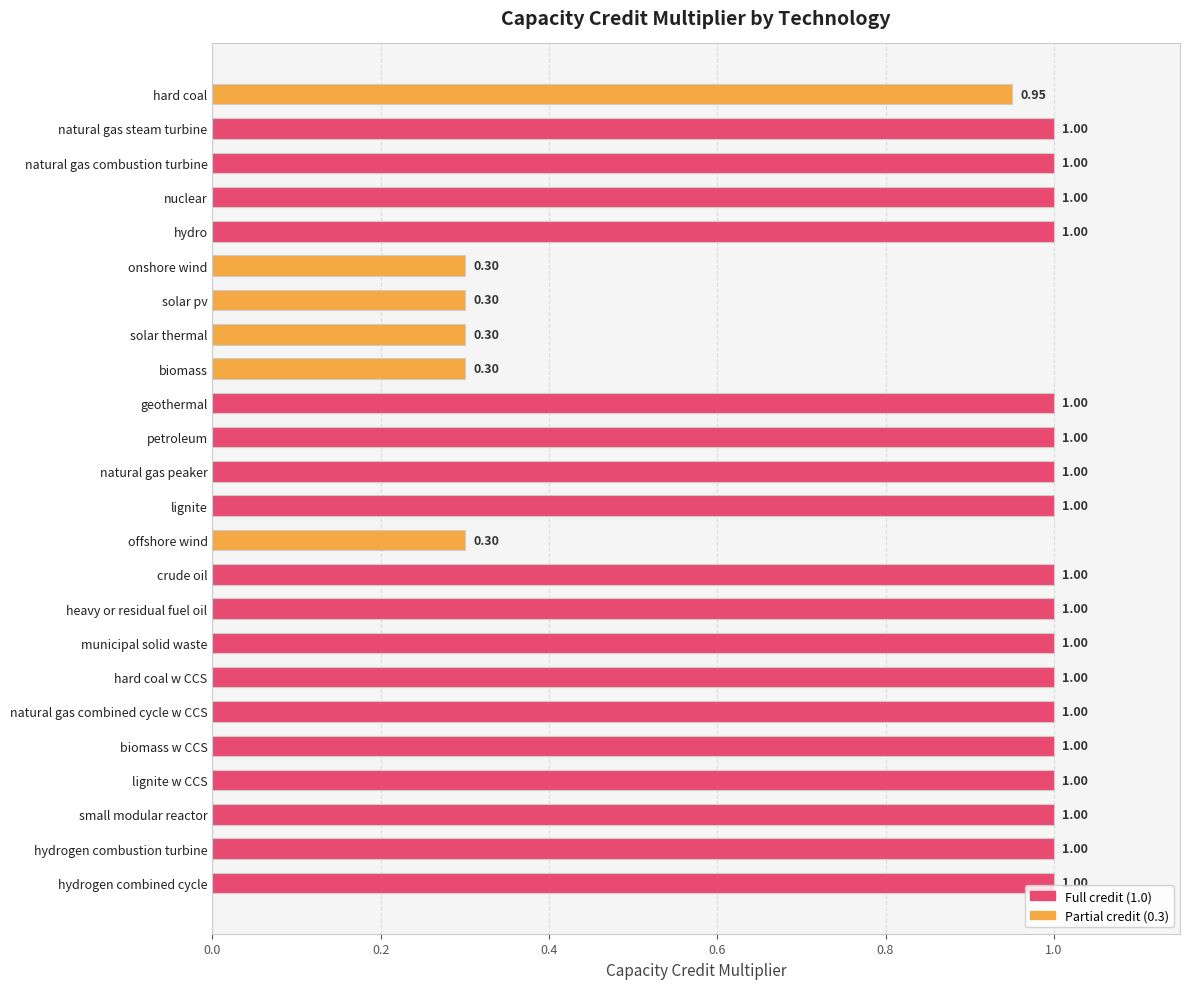

What is the label of the 16th bar from the top?

heavy or residual fuel oil